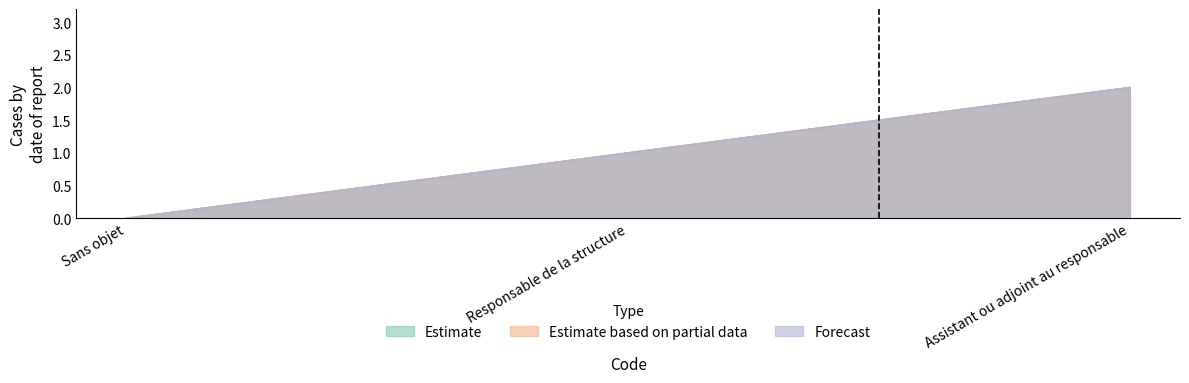

Count the Forecast values in the range 0 to 2.

3